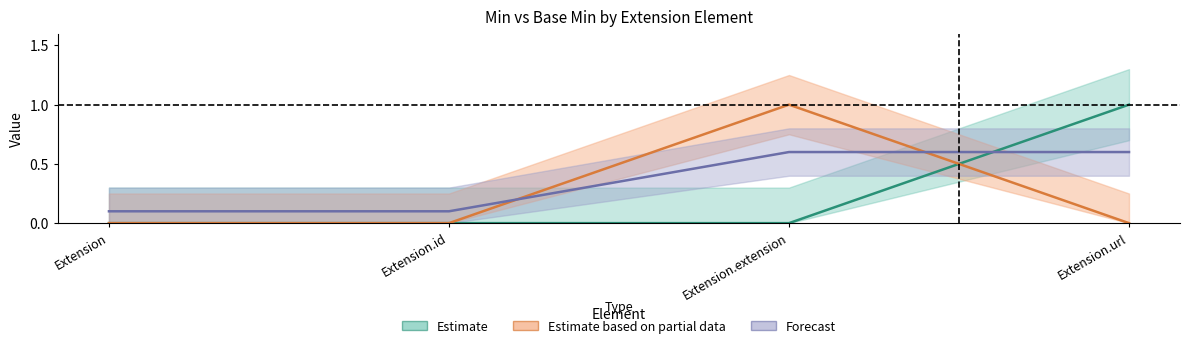

What are all the series names shown in the legend?

Estimate, Estimate based on partial data, Forecast